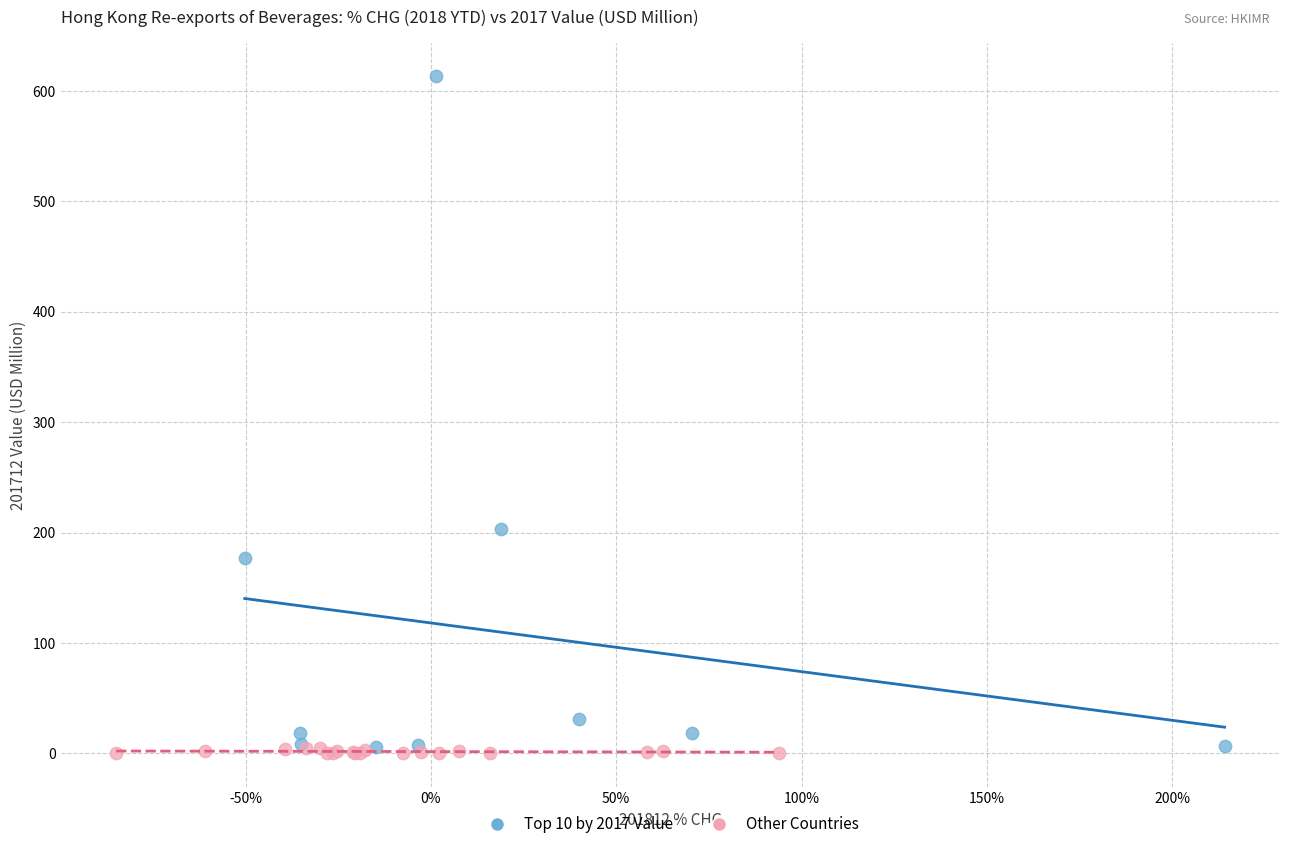

Which series reaches the maximum Y coordinate?

Top 10 by 2017 Value